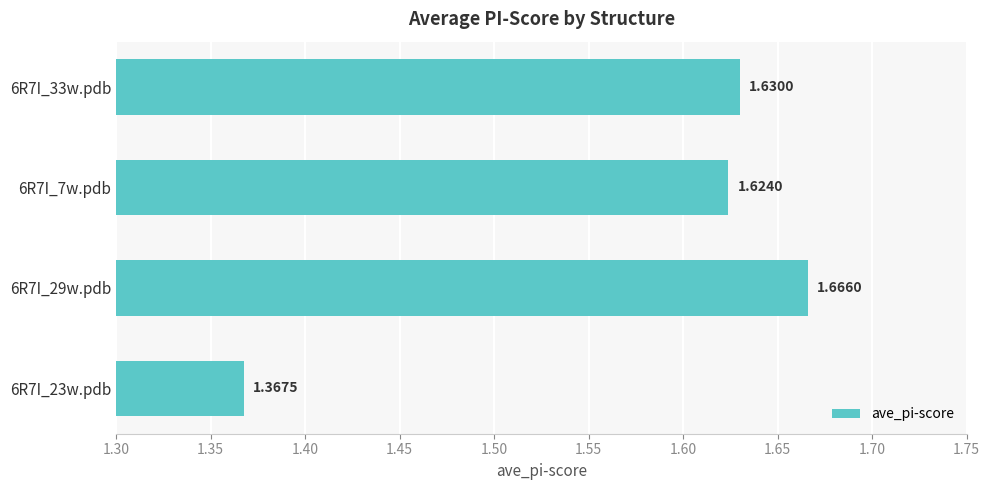

What is the difference between the maximum and minimum values?

0.3